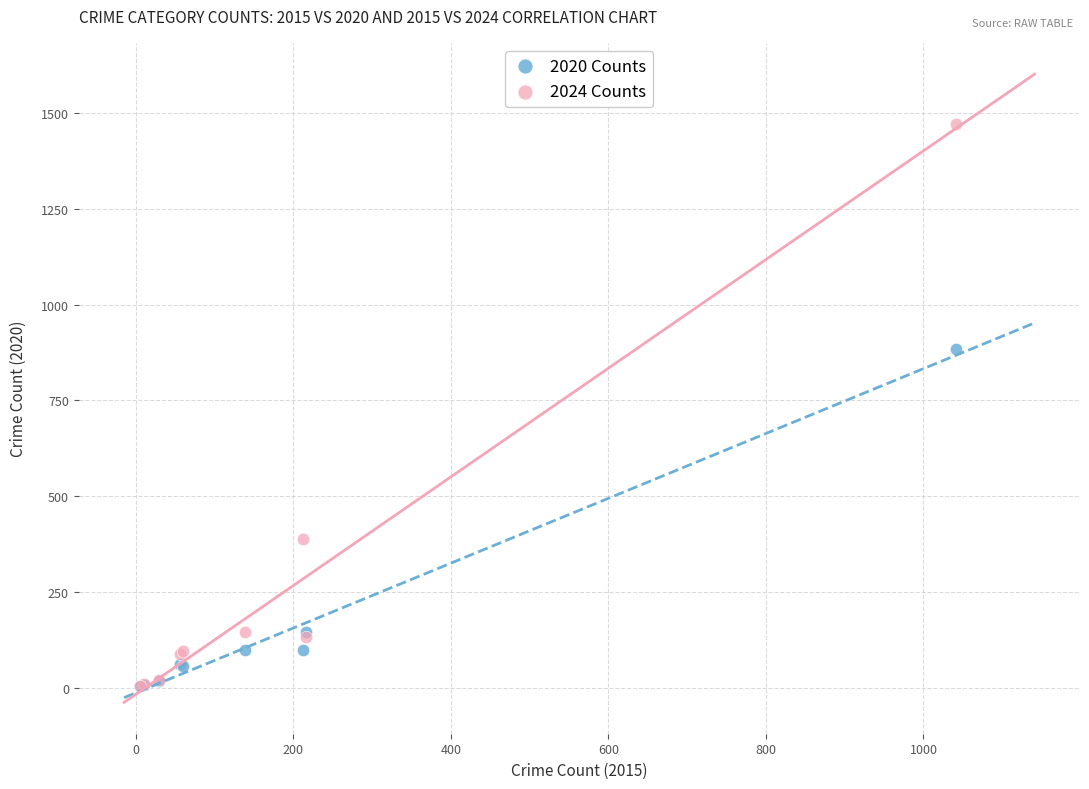

Across all series, what Y value is closest to 738?

884